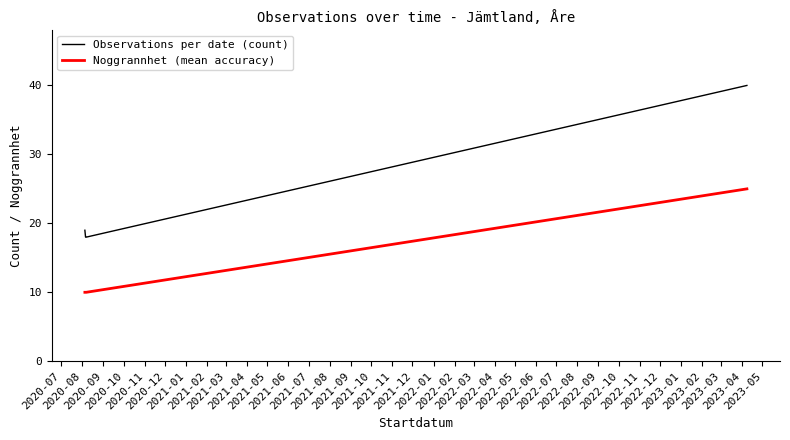

What is the difference between the maximum and minimum values in the Observations per date (count) series?

22